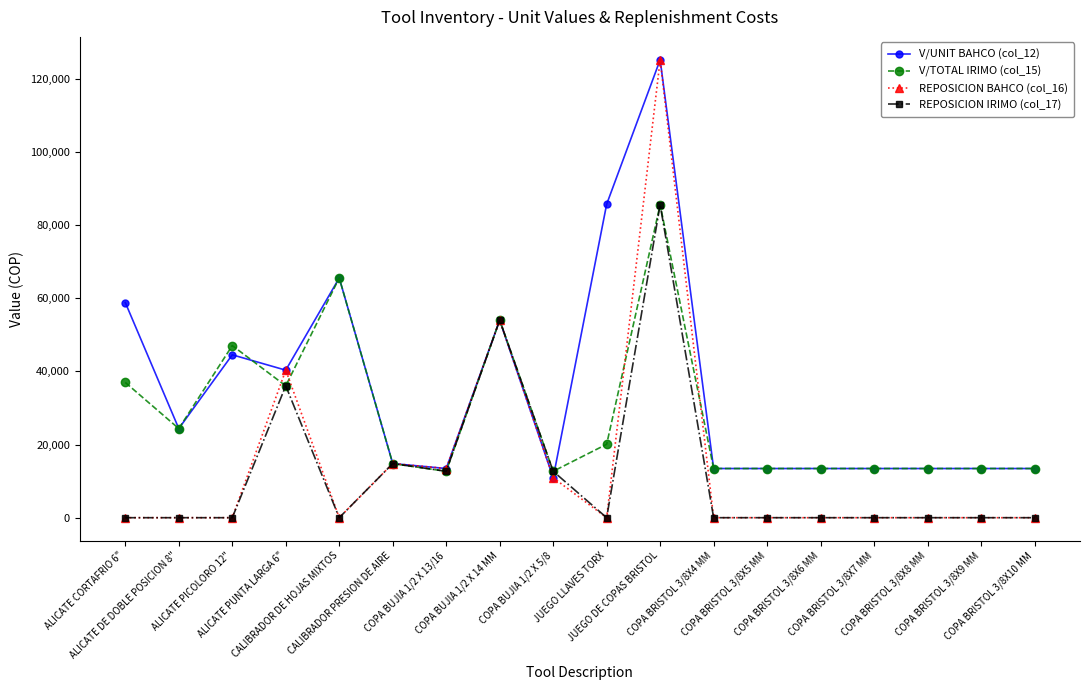

What is the difference between the maximum and minimum values in the V/UNIT BAHCO (col_12) series?

114275.6